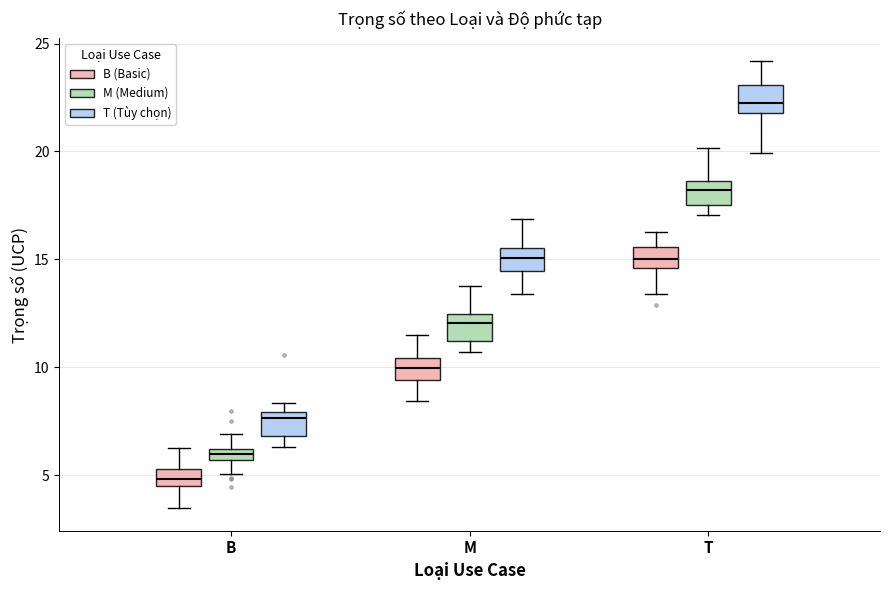

Which box's median line is the lowest?

B (B (Basic))